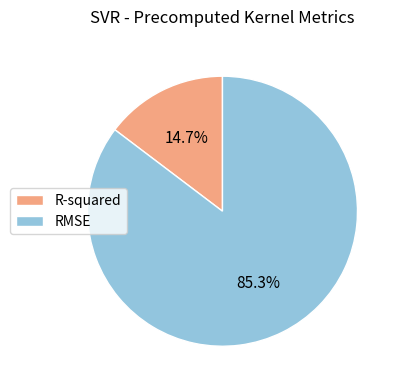

How many segments does this pie chart have?

2